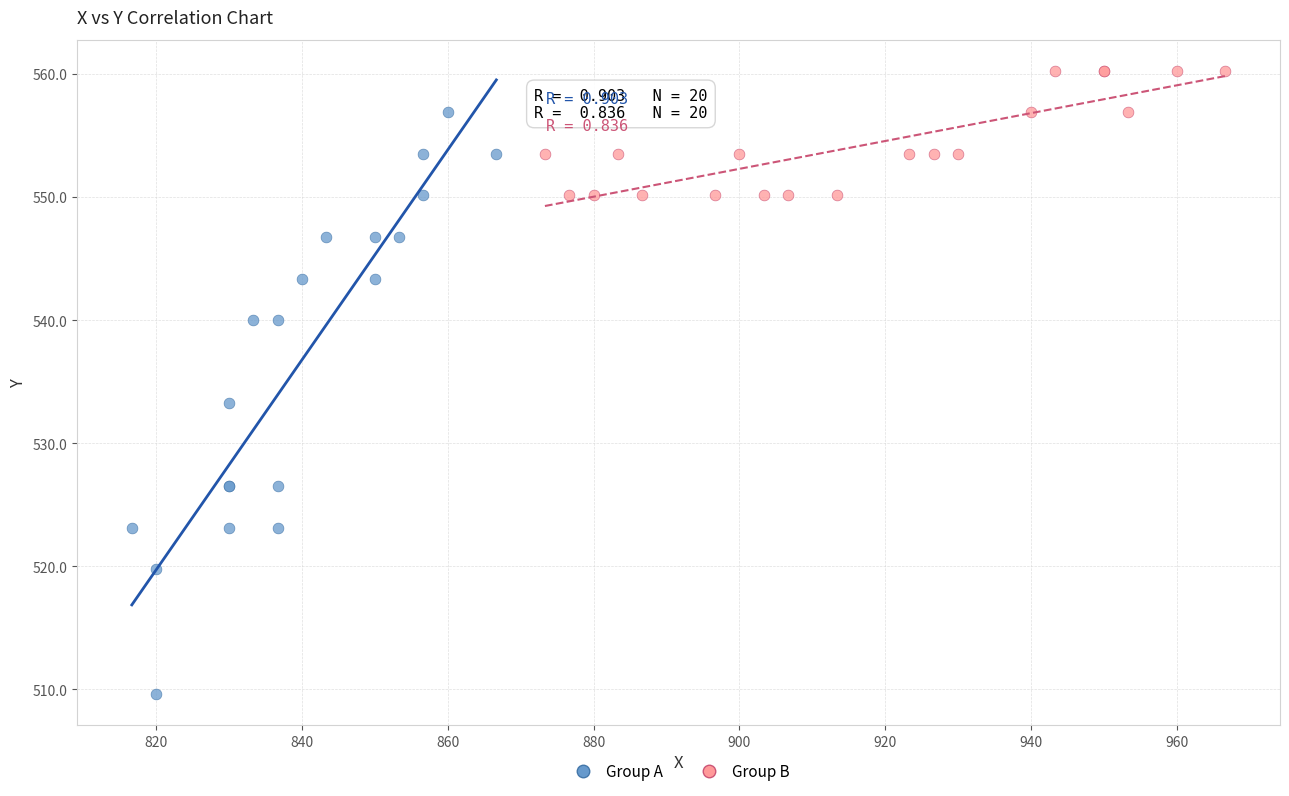

Which series contains the highest Y value?

Group B